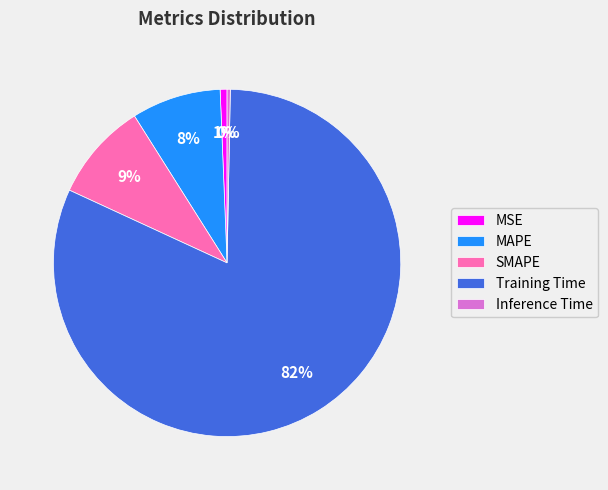

Which has a higher value, Inference Time or SMAPE?

SMAPE